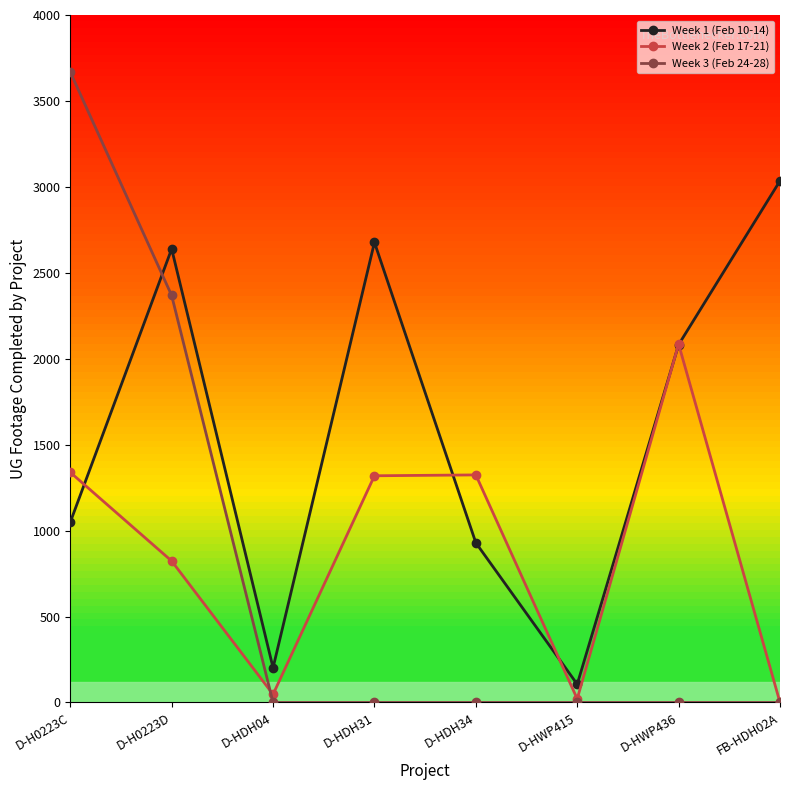

What is the label of the 4th point from the left?

D-HDH31